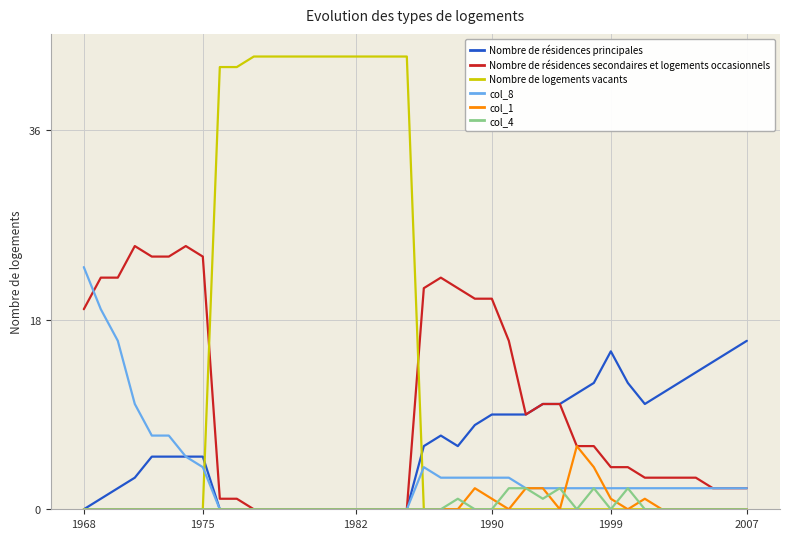

What is the maximum value shown in the chart?

43